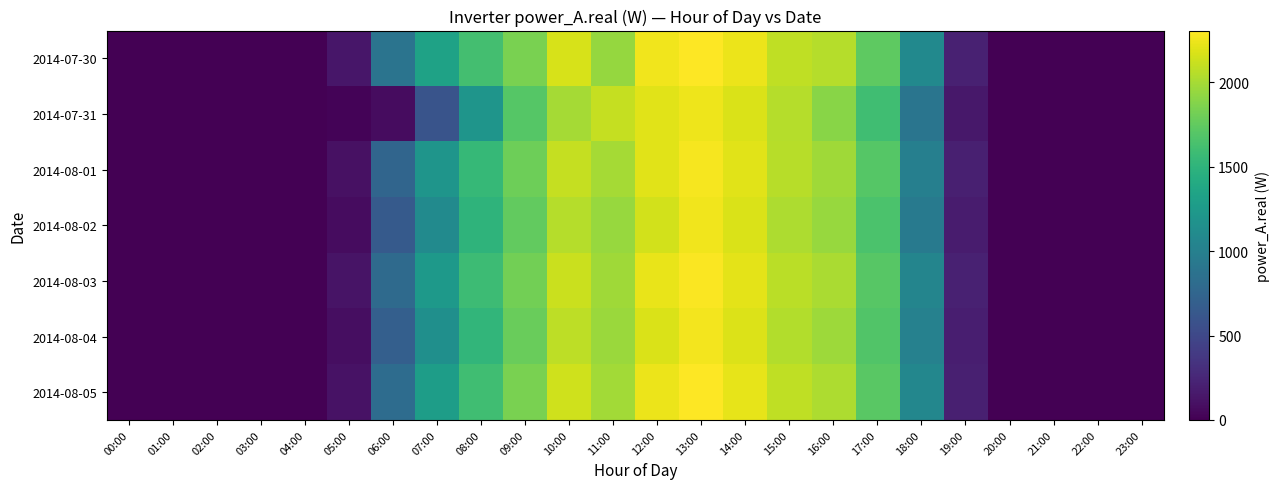

What is the greatest value displayed?

2307.2